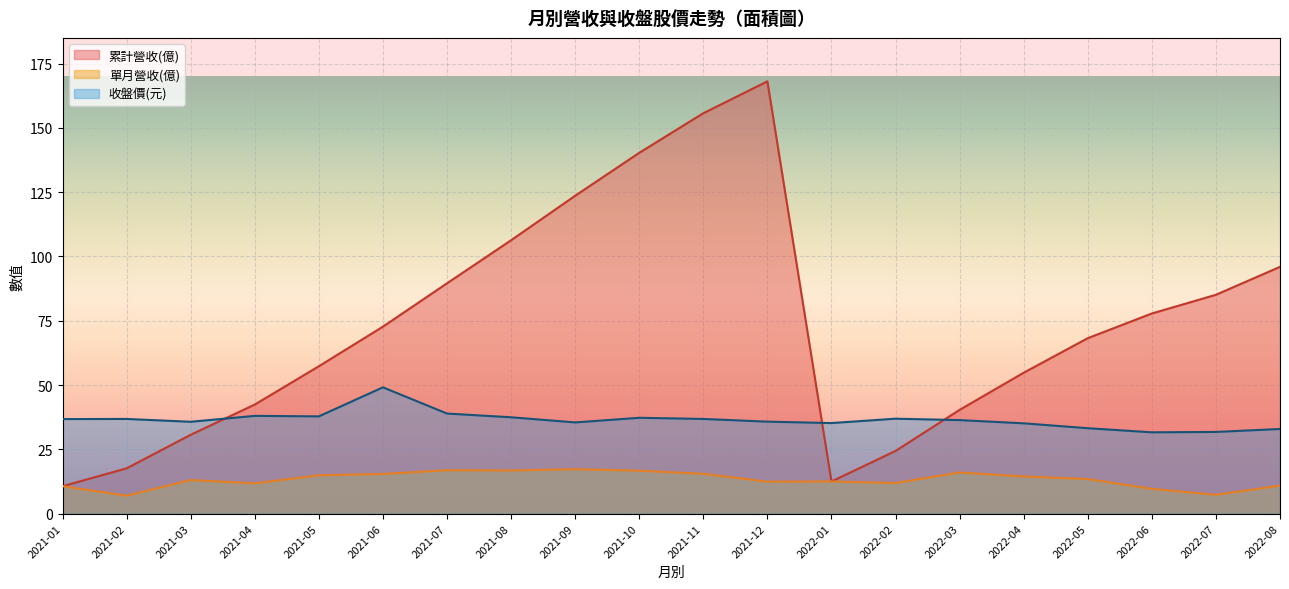

At how many categories does at least one series exceed 97?

5